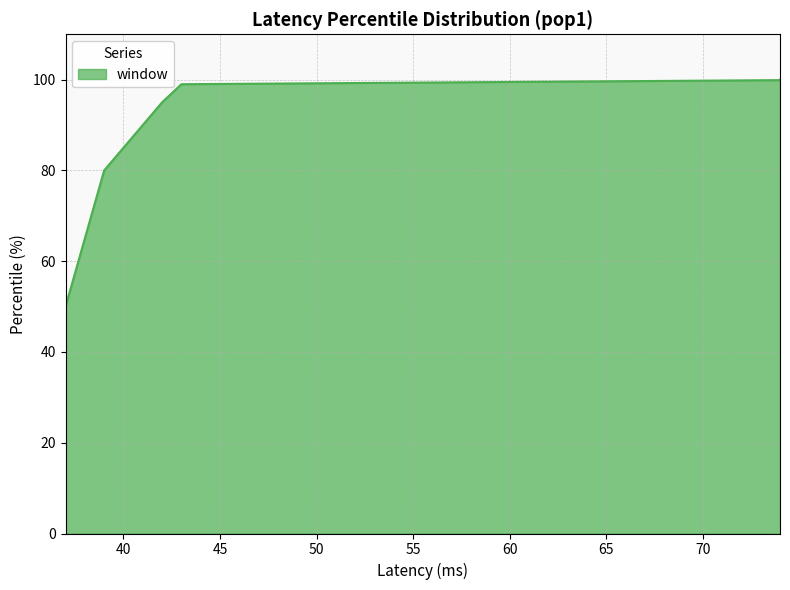

How many lines are shown in the chart?

1